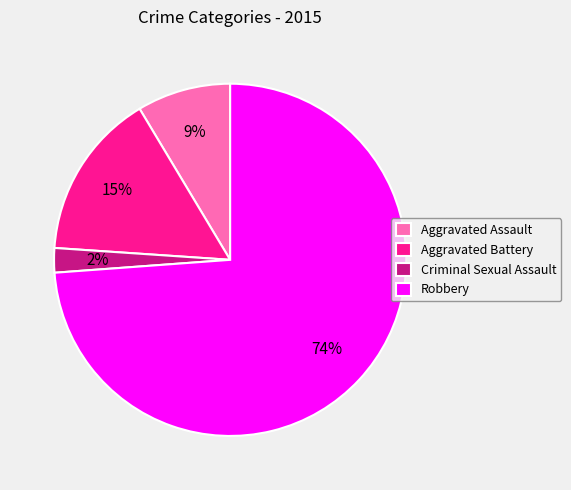

What is the largest slice in the pie chart?

Robbery